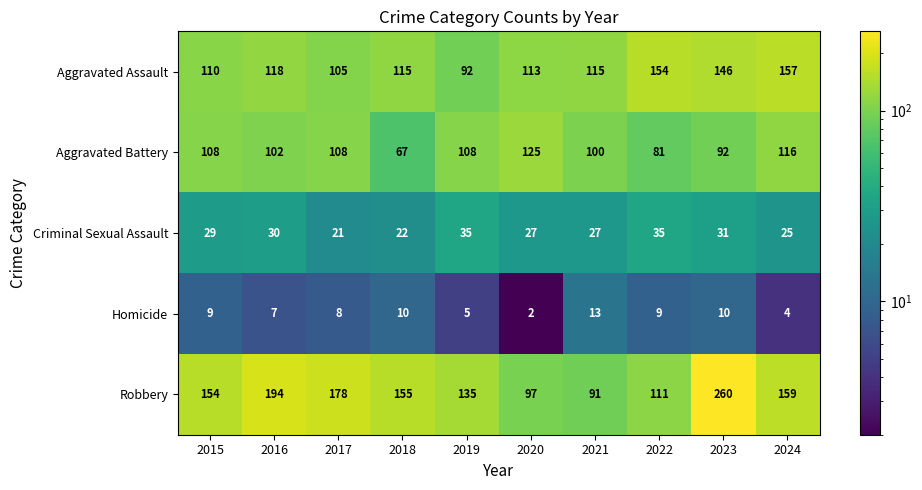

Which series has the largest total across all categories?

Robbery